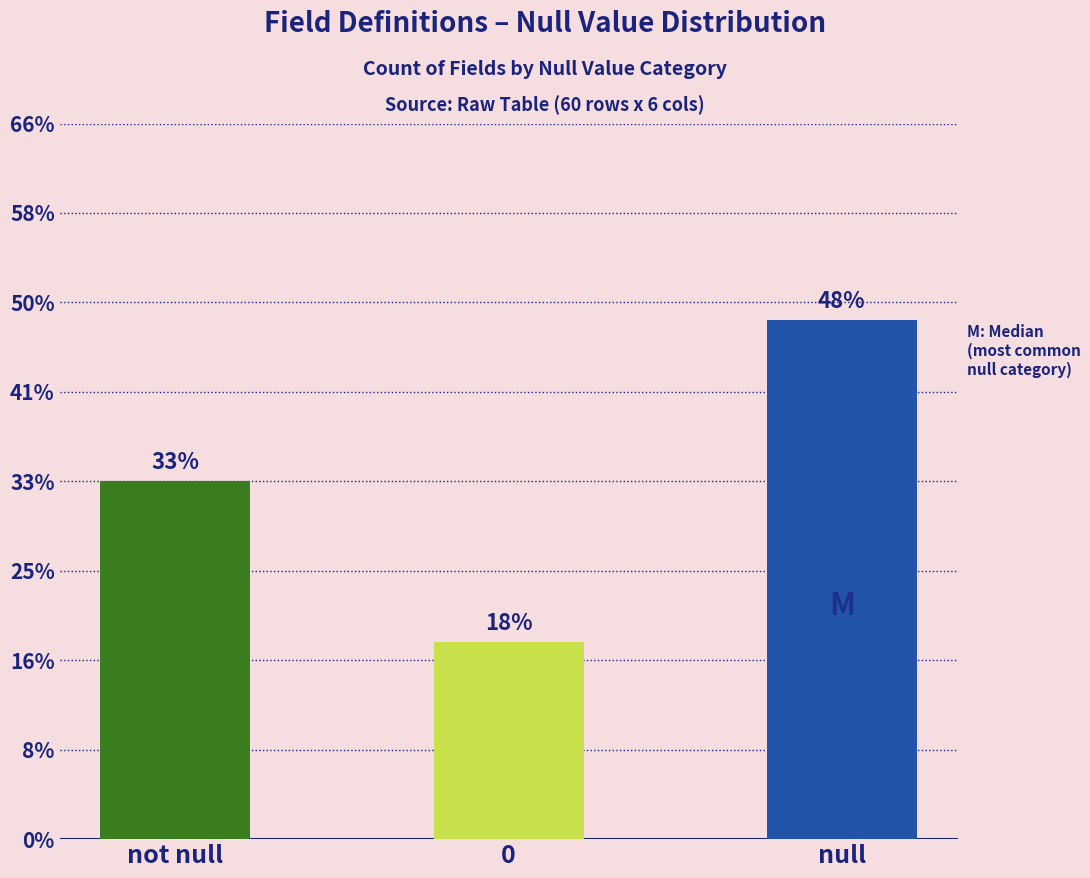

At which category does the chart reach its peak across all series?

null